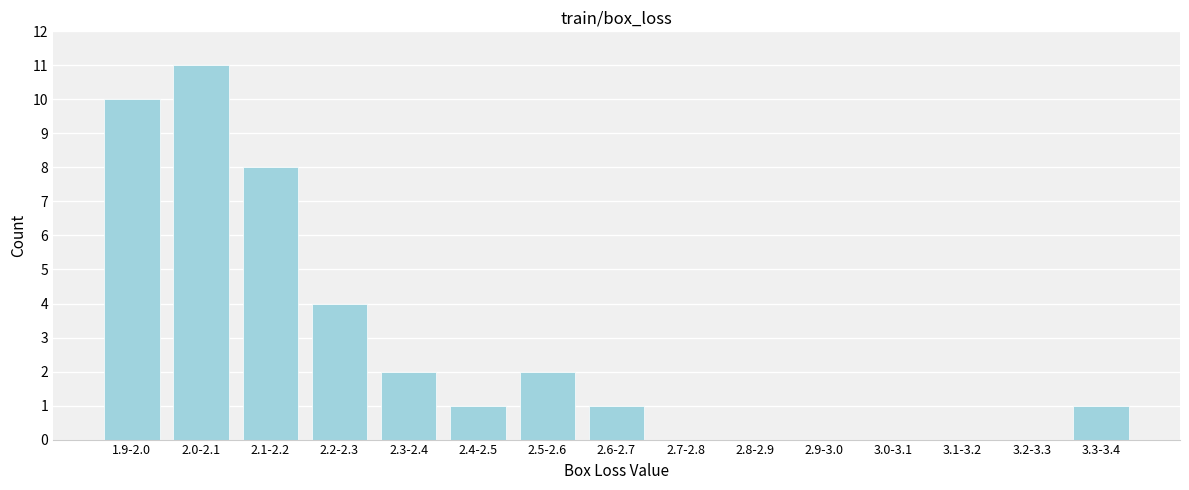

Reading left to right, list all the values displayed in this chart.

1.9-2.0=10	2.0-2.1=11	2.1-2.2=8	2.2-2.3=4	2.3-2.4=2	2.4-2.5=1	2.5-2.6=2	2.6-2.7=1	2.7-2.8=0	2.8-2.9=0	2.9-3.0=0	3.0-3.1=0	3.1-3.2=0	3.2-3.3=0	3.3-3.4=1